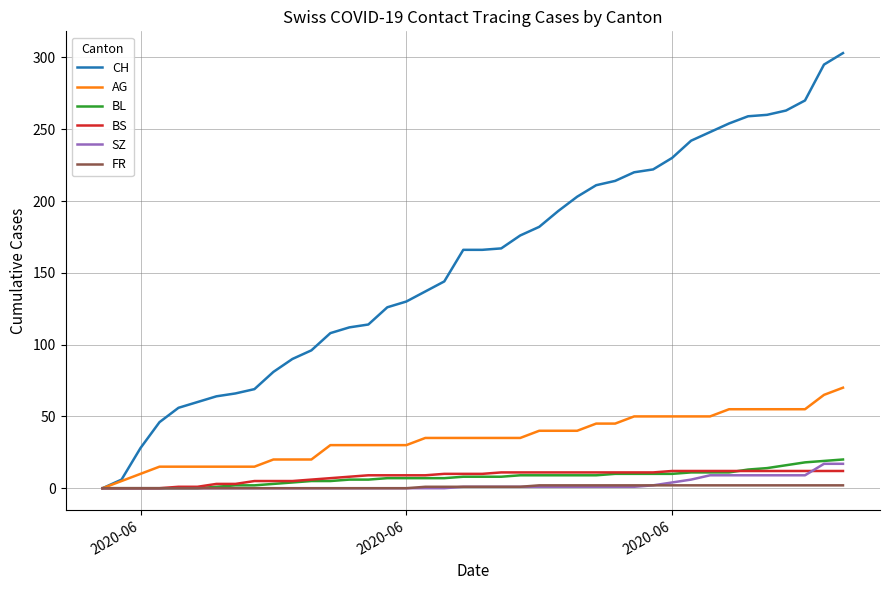

What is the greatest value displayed?

303